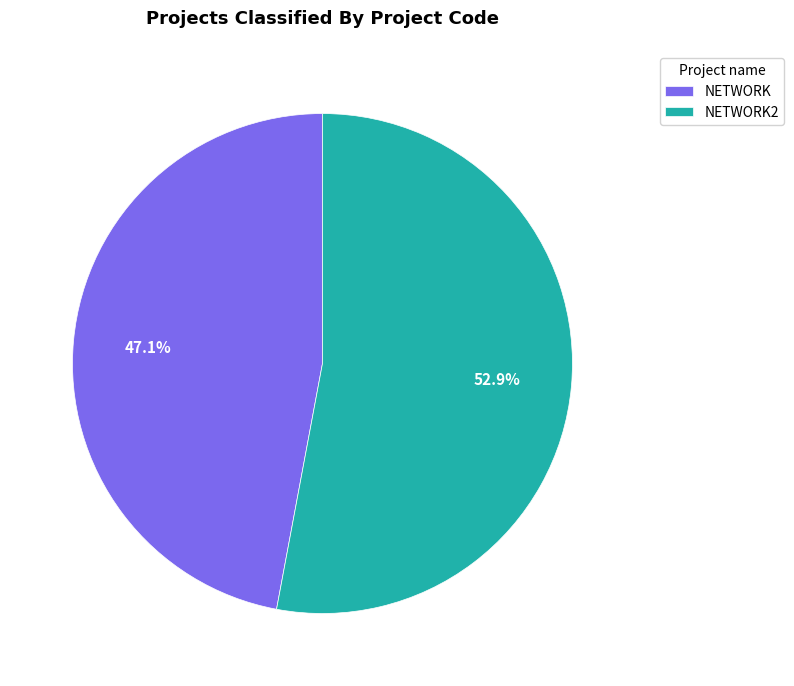

Rank the categories by value from lowest to highest.

NETWORK, NETWORK2